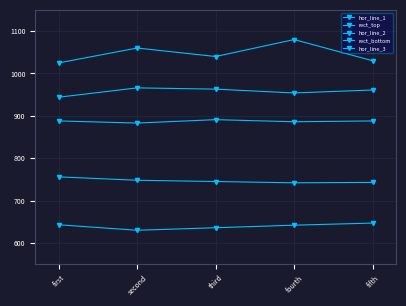

Reading left to right, list all the values displayed in this chart.

hor_line_1: first=1025	second=1060	third=1040	fourth=1080	fifth=1030
rect_top: first=944	second=966	third=963	fourth=954	fifth=961
hor_line_2: first=888	second=883	third=891	fourth=886	fifth=888
rect_bottom: first=756	second=748	third=745	fourth=742	fifth=743
hor_line_3: first=643	second=630	third=636	fourth=642	fifth=647